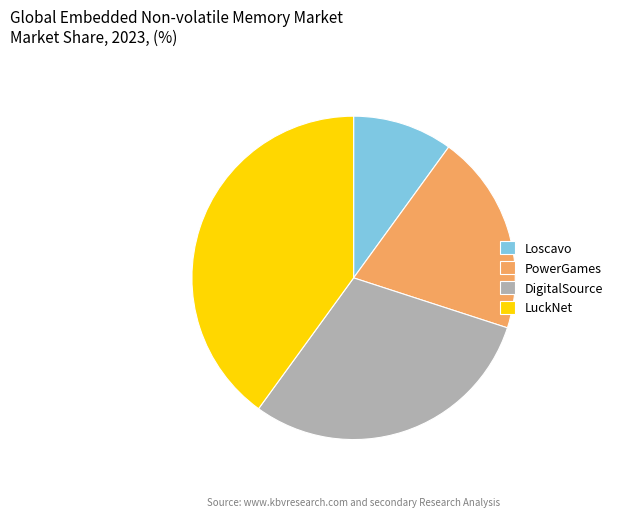

Is there a majority slice in this chart?

No